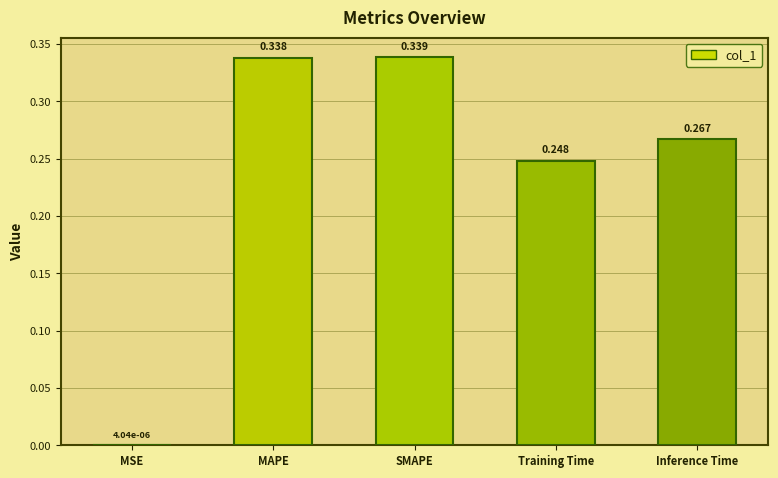

Which category has the highest value across all series?

SMAPE